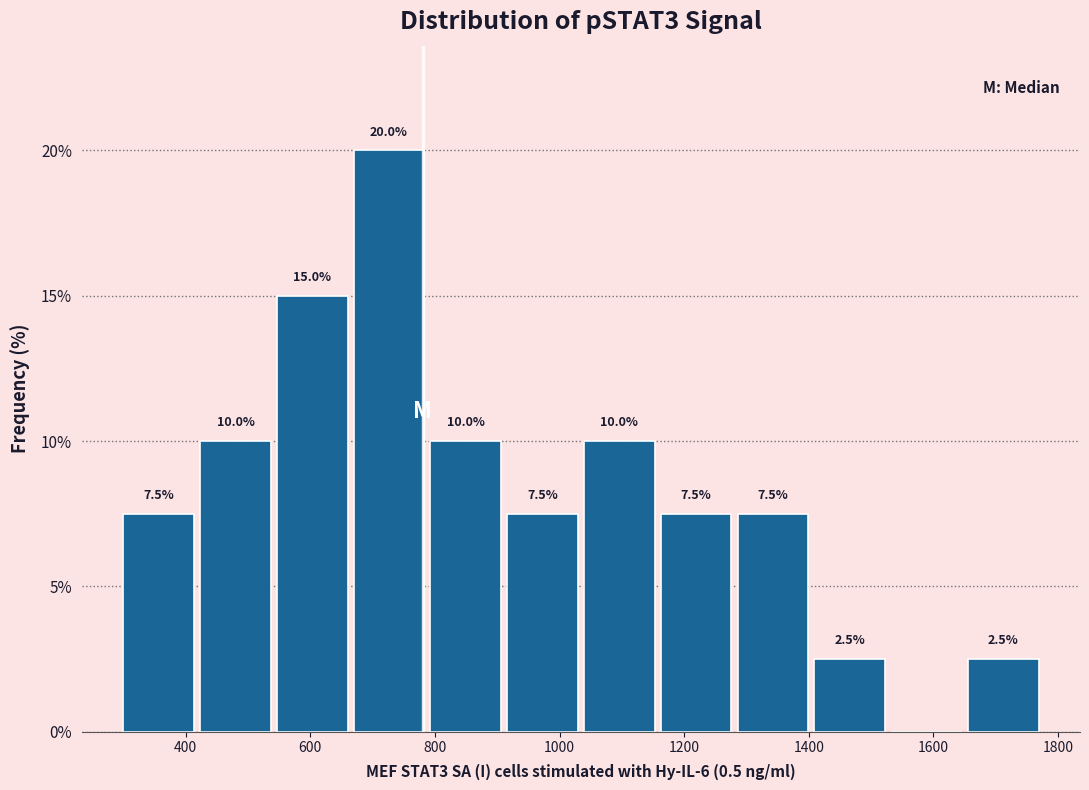

Which range on the x-axis has the tallest bar?

660 to 780